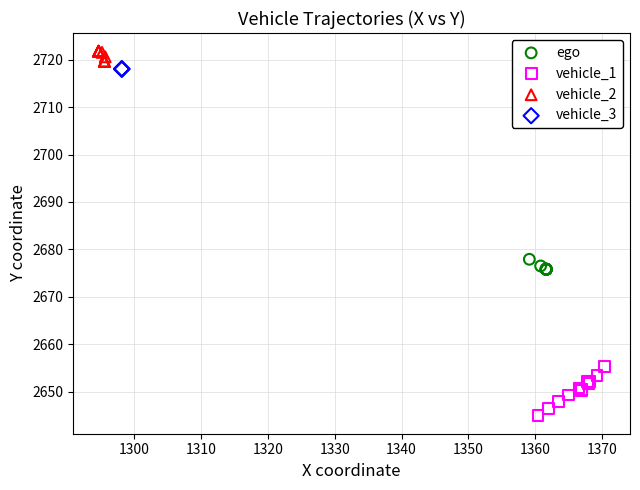

What are all the series names shown in the legend?

ego, vehicle_1, vehicle_2, vehicle_3